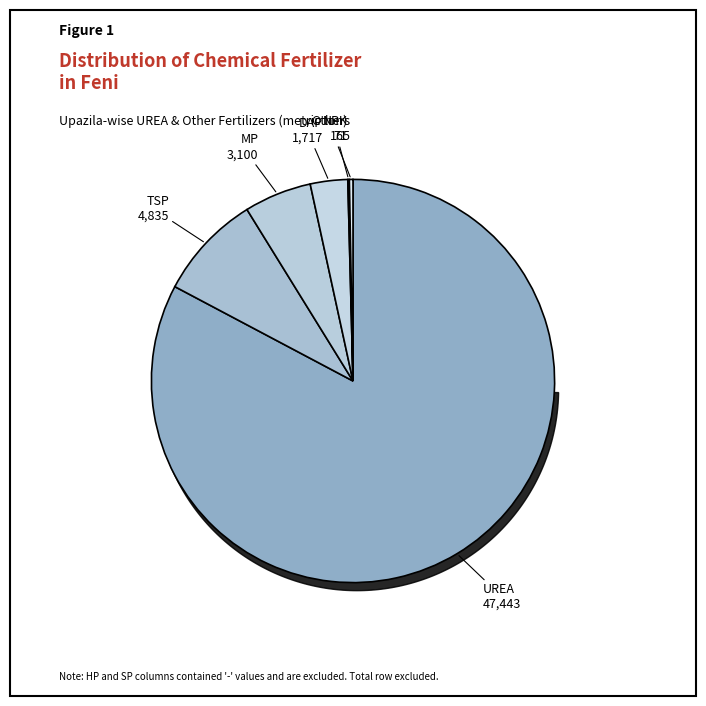

How many slices are in this pie chart?

6